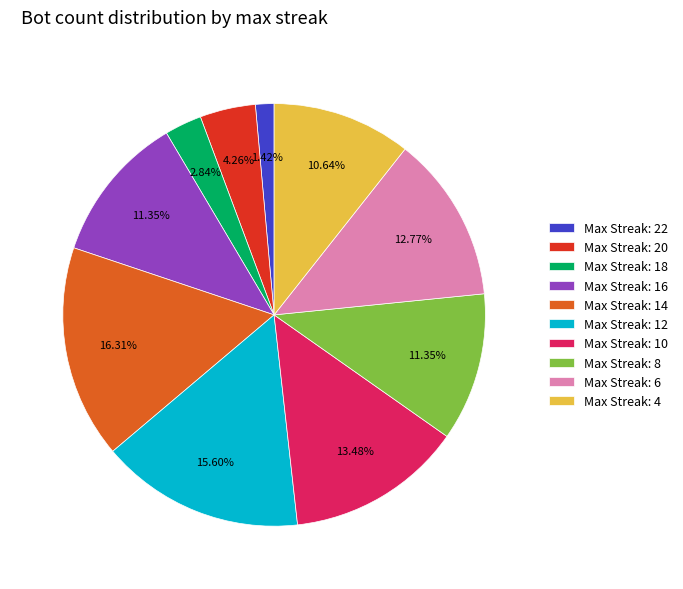

Do Max Streak: 10 and Max Streak: 12 together represent more than half of the pie?

No